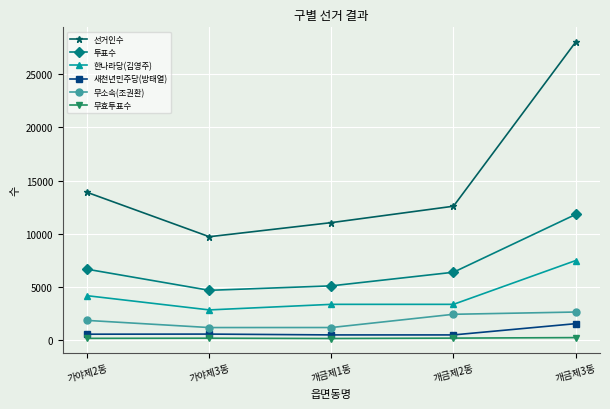

How many lines are shown in the chart?

6